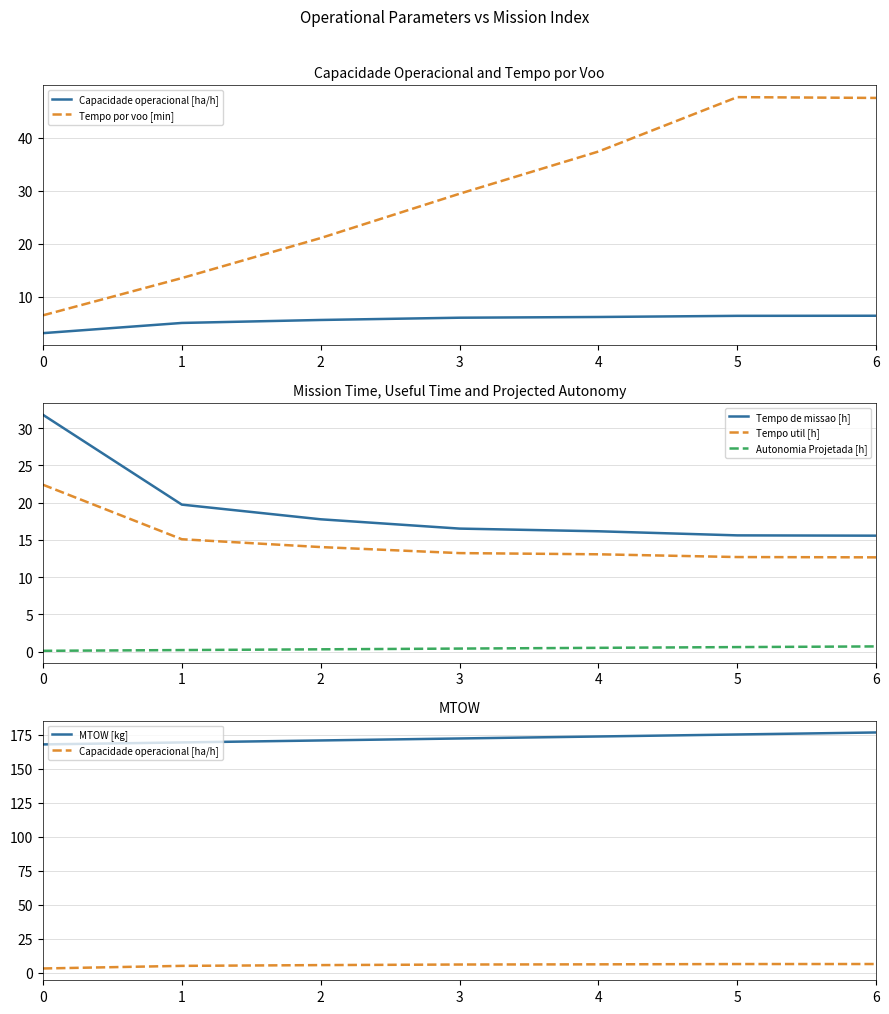

Is the value of Tempo por voo [min] at 1 greater than the value of MTOW [kg] at 3?

No